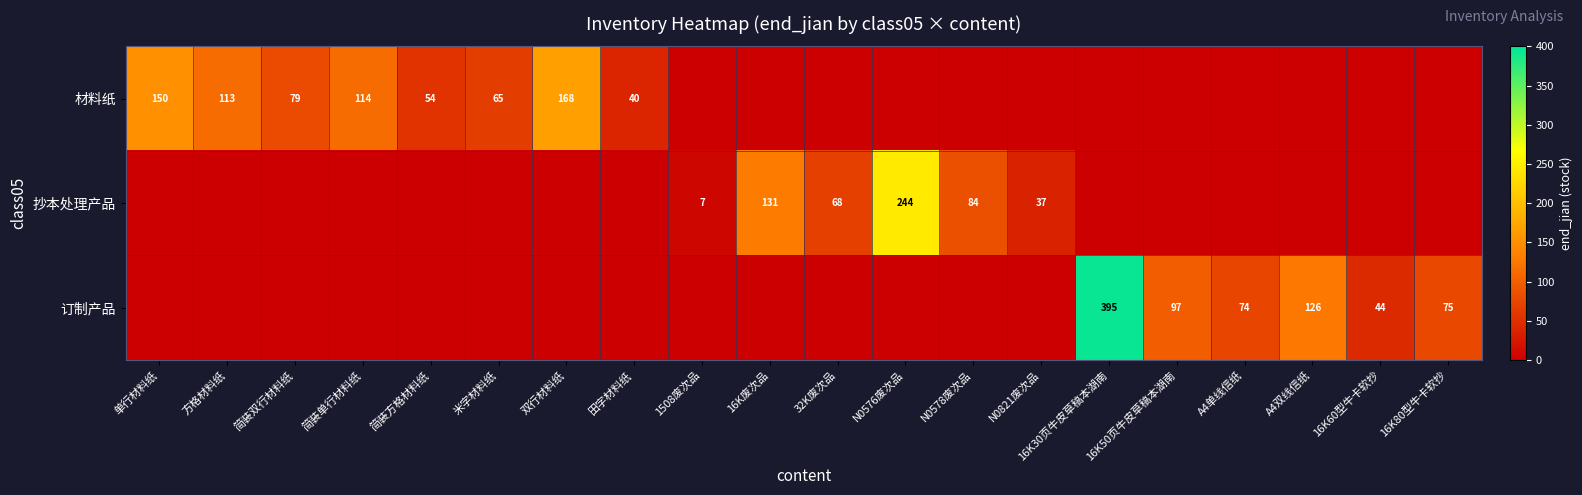

True or false: 抄本处理产品 has a value of 122 at N0578废次品.

False